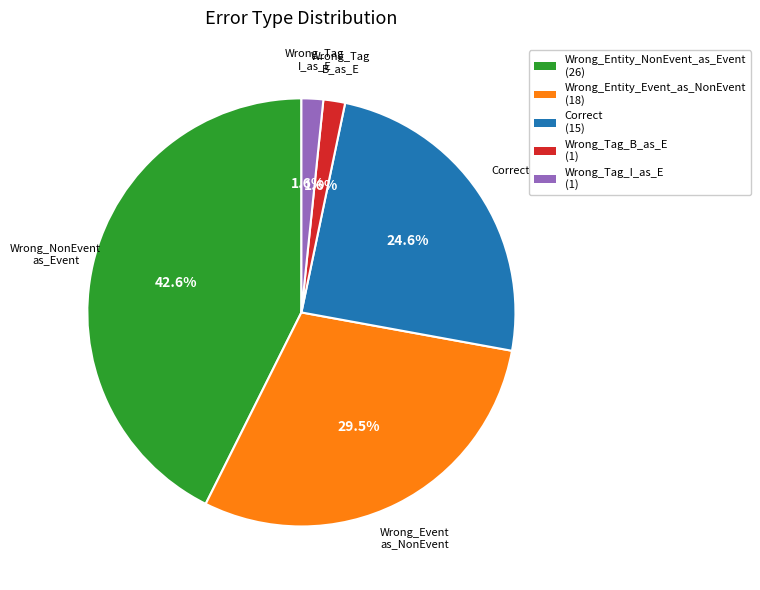

Is it true that Correct is 25% of the pie?

True